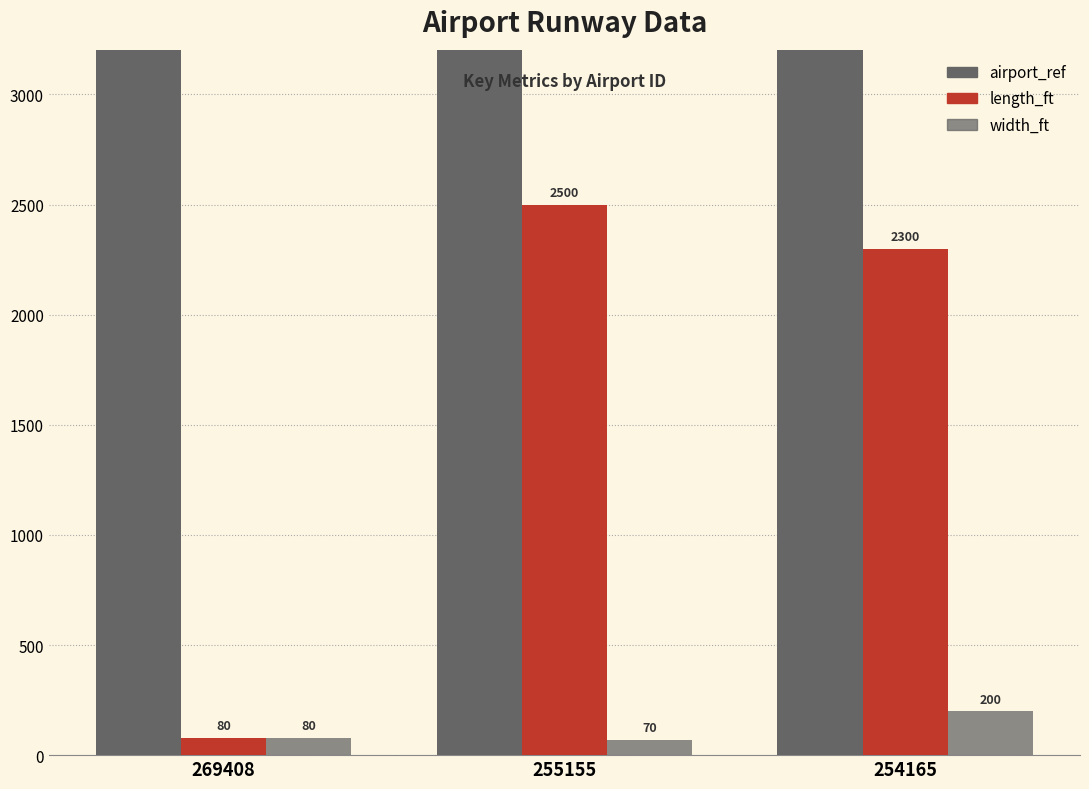

The value of length_ft at 254165 is 3106. True or false?

False